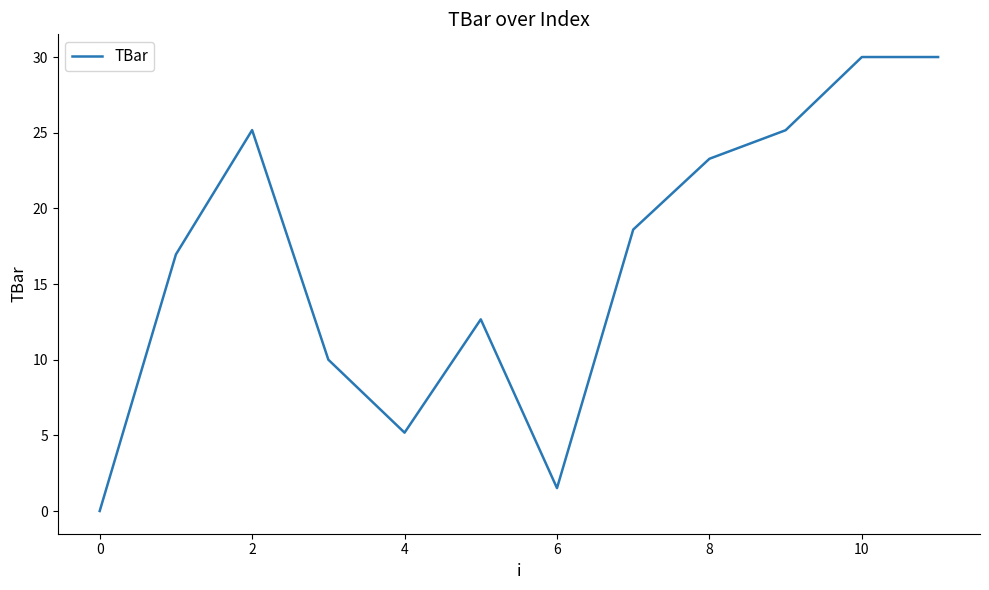

What is the maximum value shown in the chart?

30.0